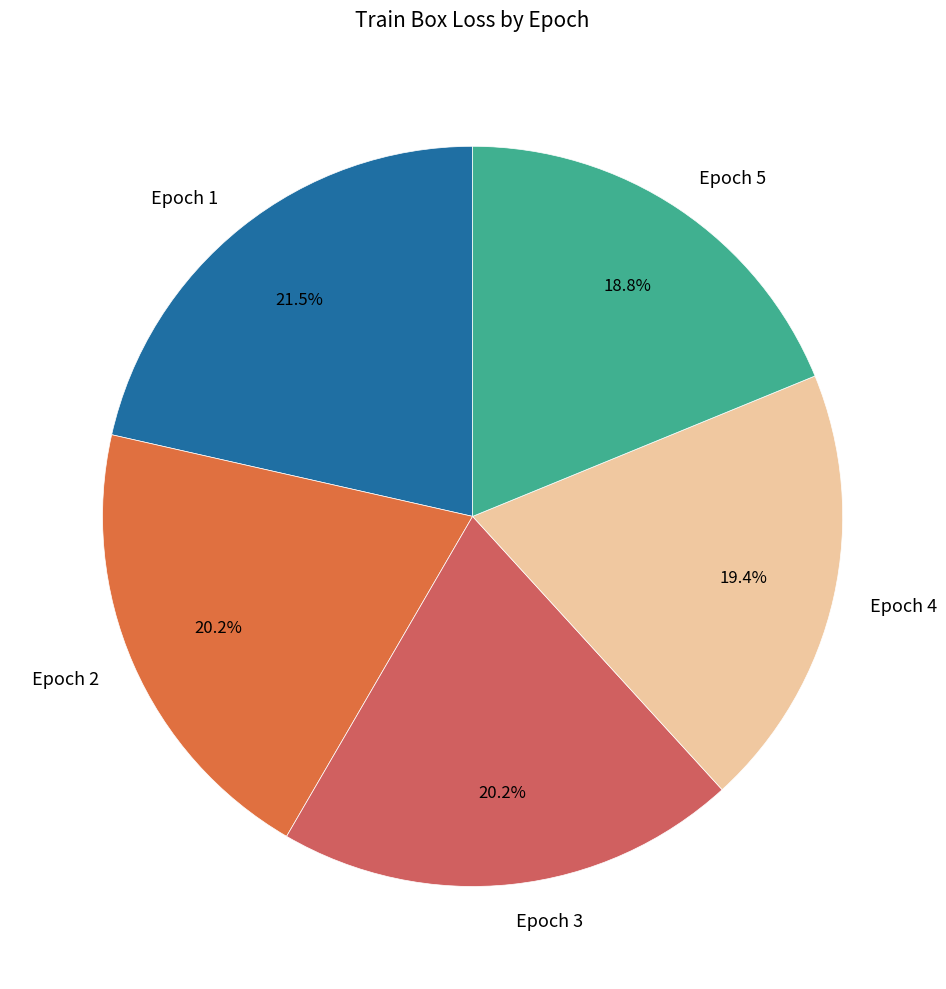

Which has a higher value, Epoch 1 or Epoch 5?

Epoch 1